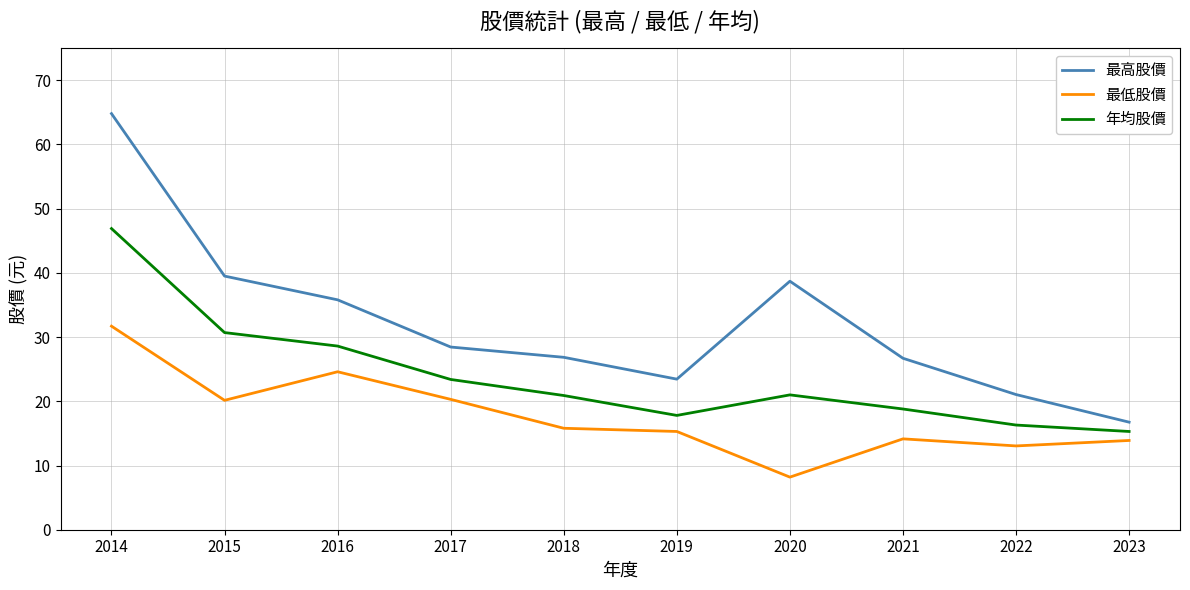

Where is the first local maximum for 年均股價?

2020